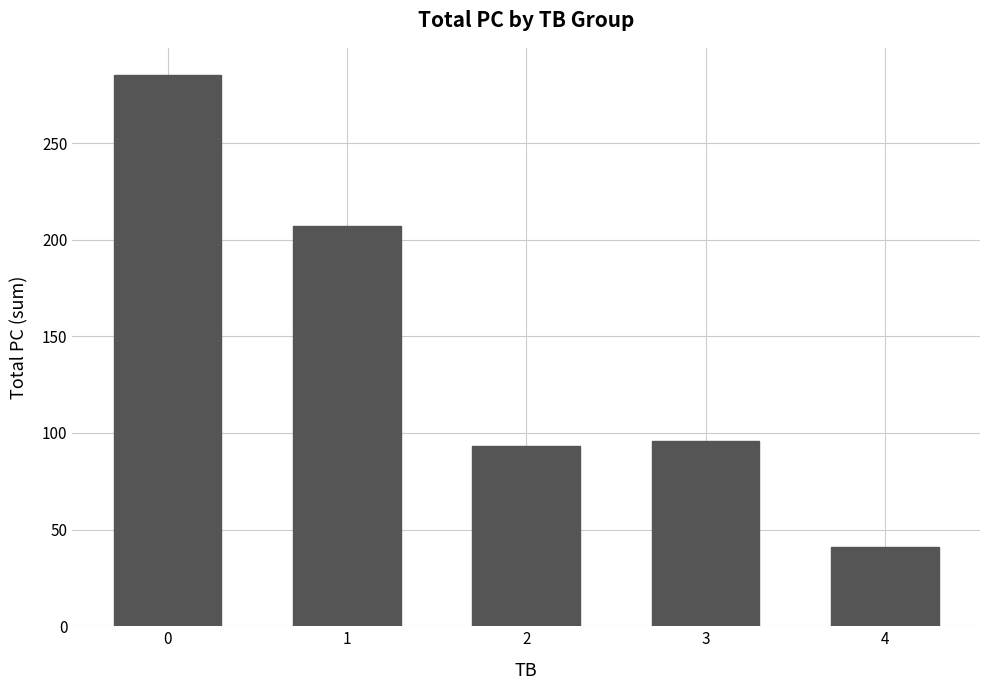

The value at 4 is 41. True or false?

True